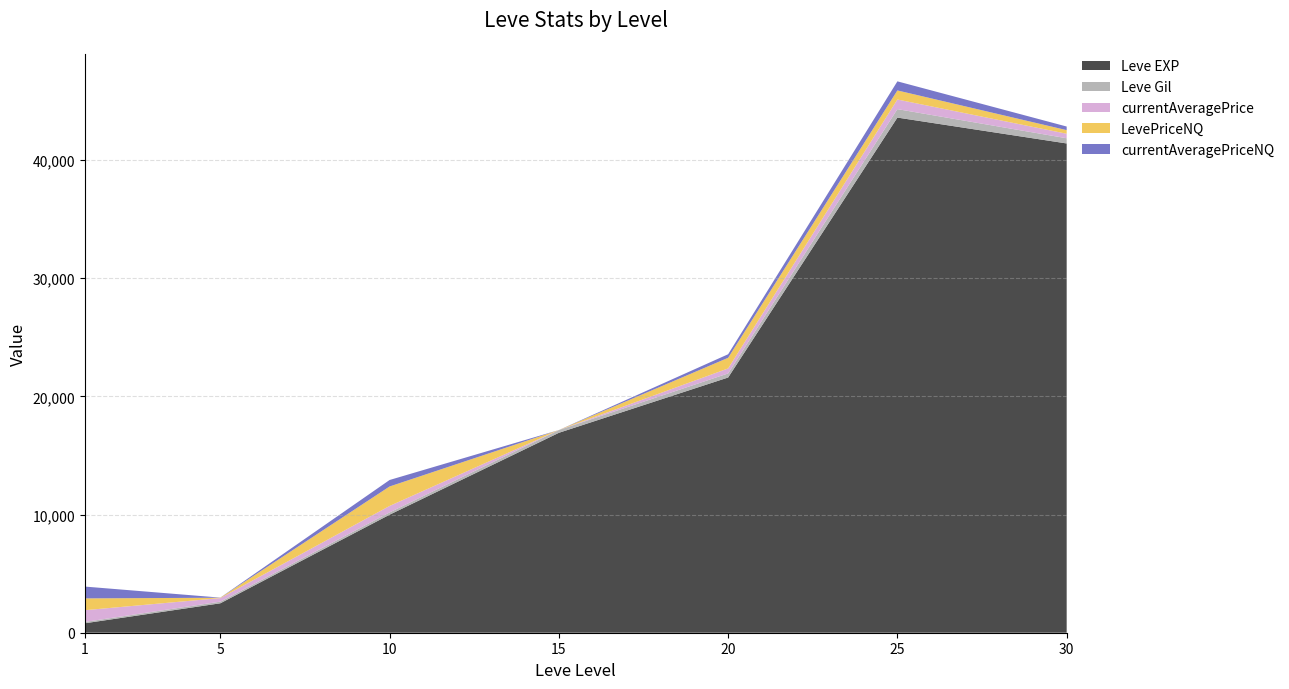

Reading right to left, transcribe all the data shown in this chart.

Leve EXP: 41410.0	43600.0	21600.0	16920.0	9990.0	2490.0	800.0
Leve Gil: 440.0	715.0	344.0	234.0	191.0	139.0	113.0
currentAveragePrice: 382.4	814.5	425.0	0.0	549.0	302.2	994.5
LevePriceNQ: 305.2	768.6	900.0	0.0	1647.0	30.0	999.0
currentAveragePriceNQ: 305.2	768.6	300.0	0.0	549.0	10.0	999.0